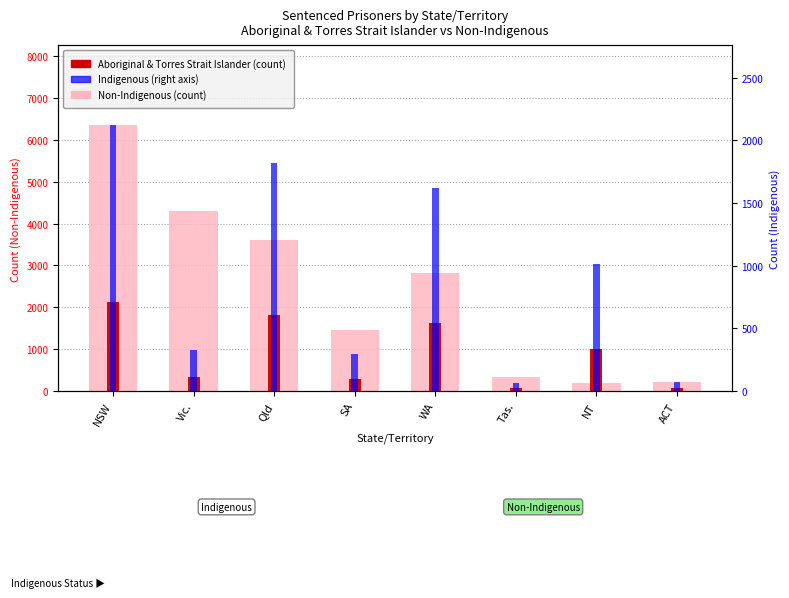

What is the difference between the second highest and minimum values in the Indigenous (right axis) series?

1757